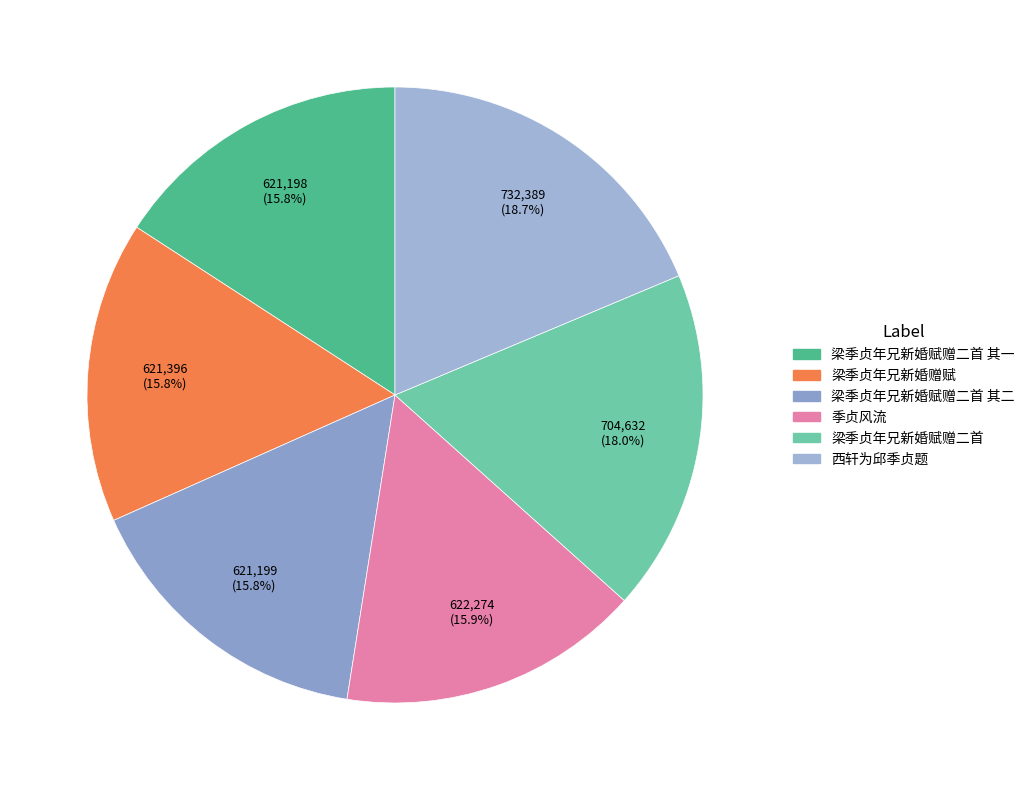

To the nearest percent, what is the average slice percentage?

17%